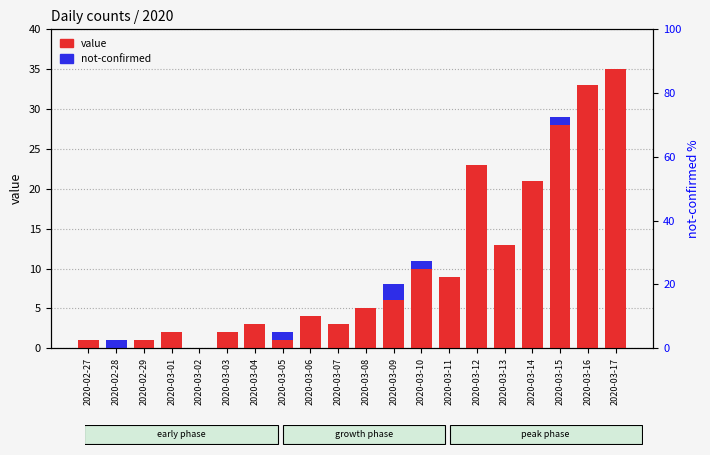

At which category is the sum across all series the highest?

2020-03-17